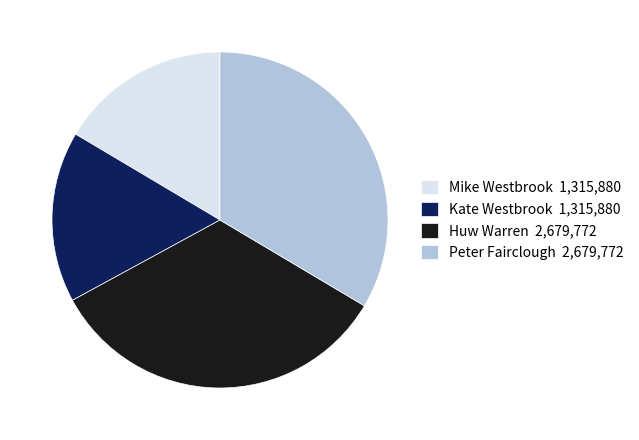

What is the ratio of the value at Peter Fairclough 2,679,772 to the value at Kate Westbrook 1,315,880?

2.0